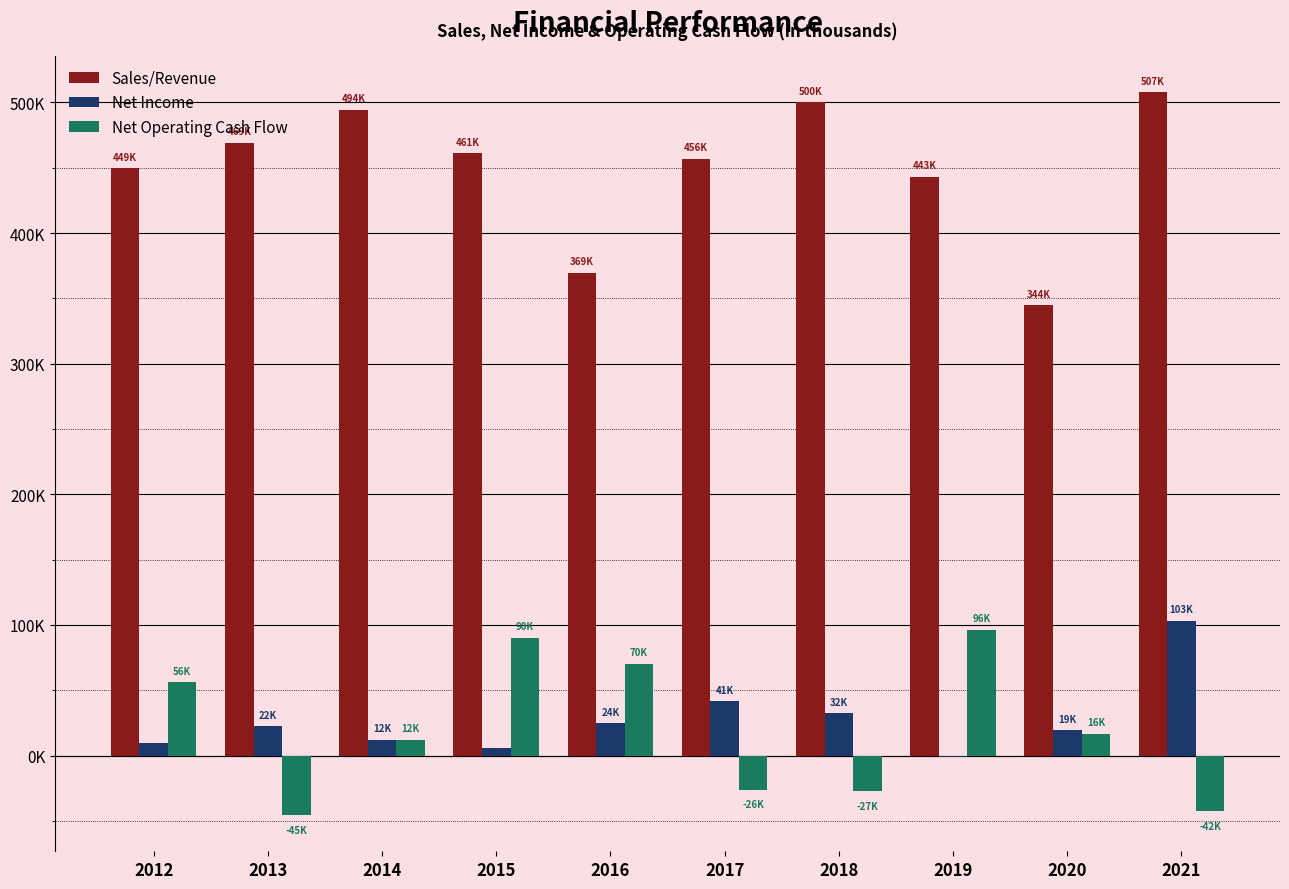

What are all the series names shown in the legend?

Sales/Revenue, Net Income, Net Operating Cash Flow